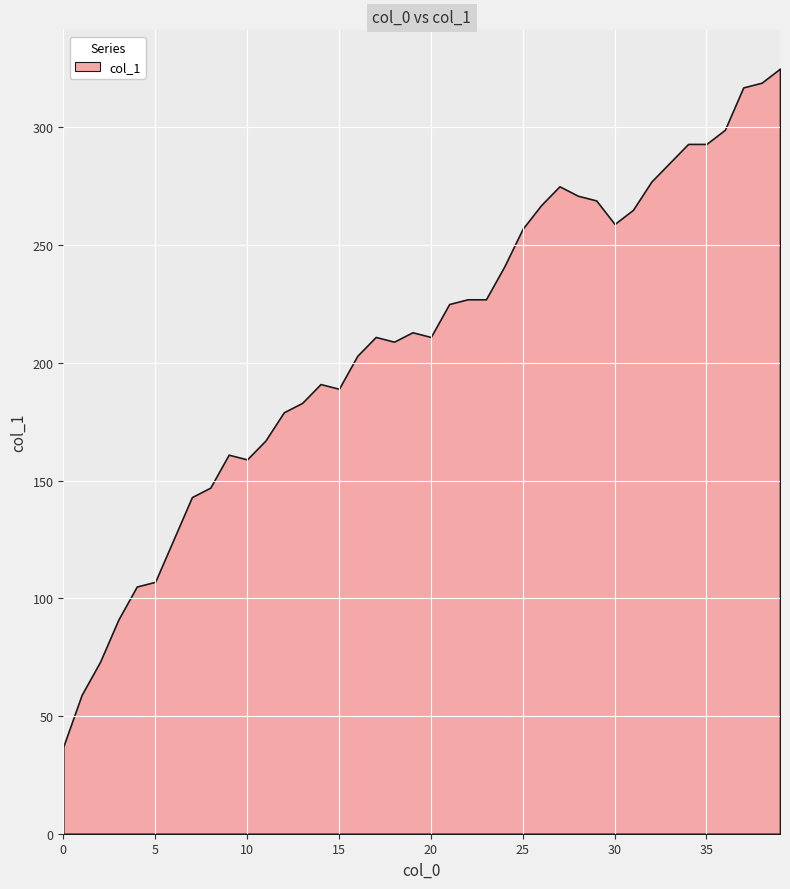

What is the average value?

209